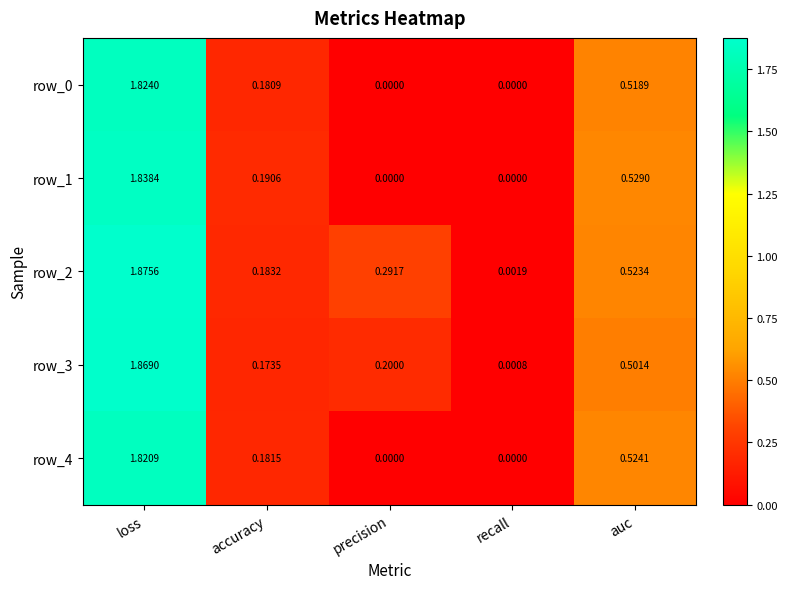

Is the value of row_2 at loss greater than the value of row_1 at precision?

Yes